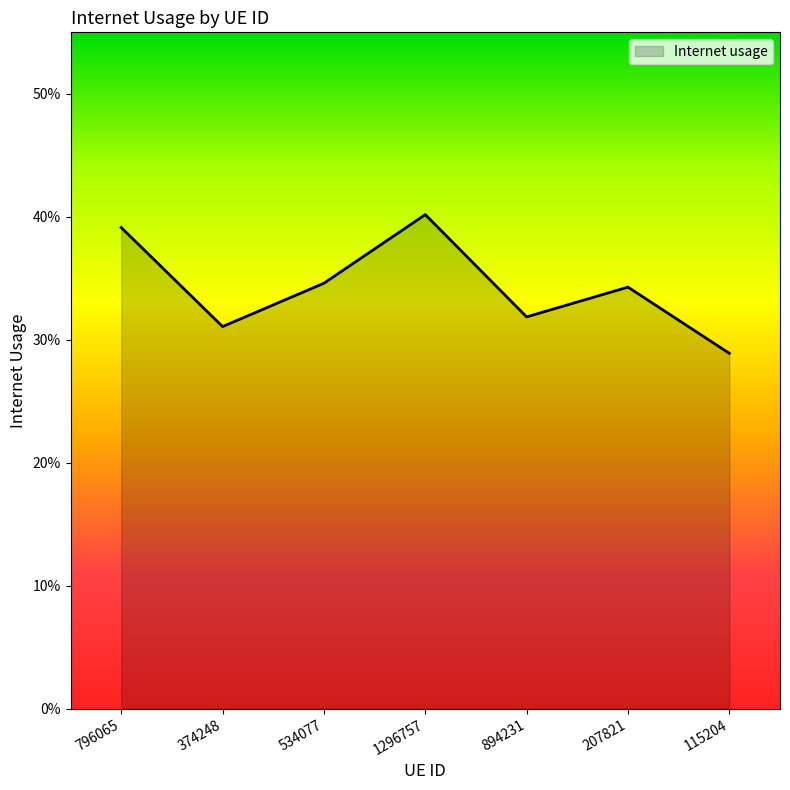

Does the chart display data point markers on the line(s)?

No